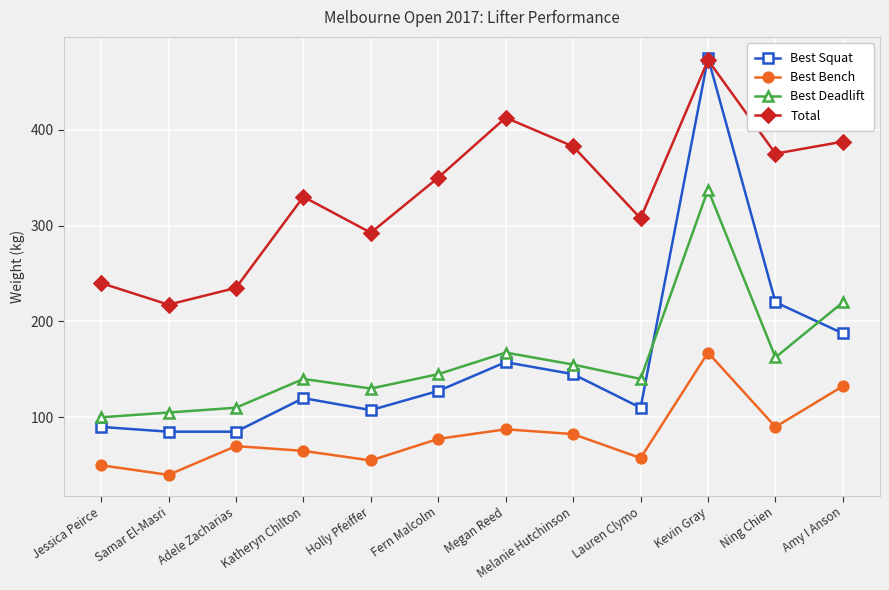

What is the difference between the second highest and minimum values in the Best Bench series?

92.5